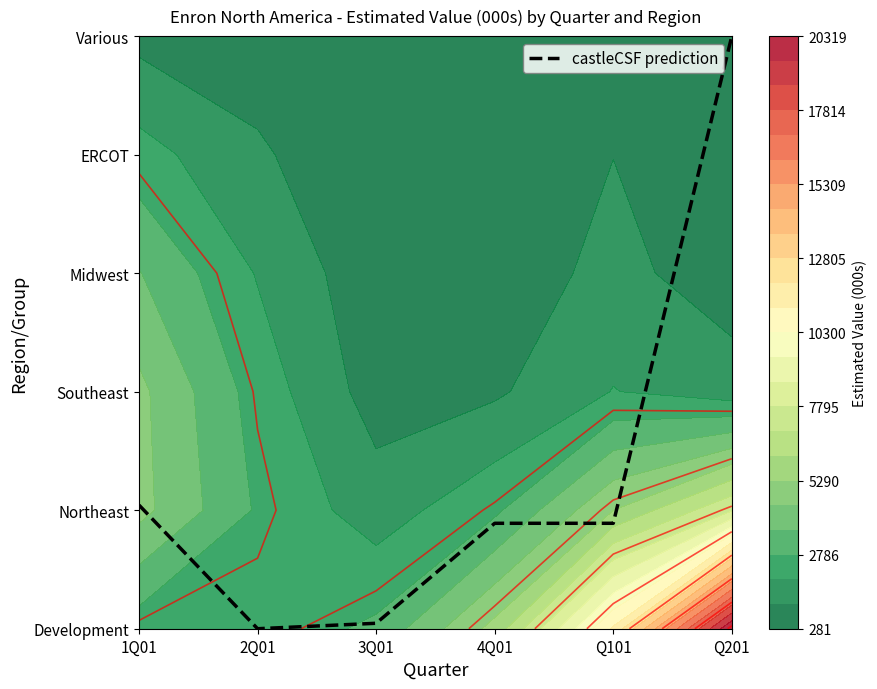

Reading left to right, transcribe all the data shown in this chart.

1.0	0.0	0.0	0.9	0.9	5.0